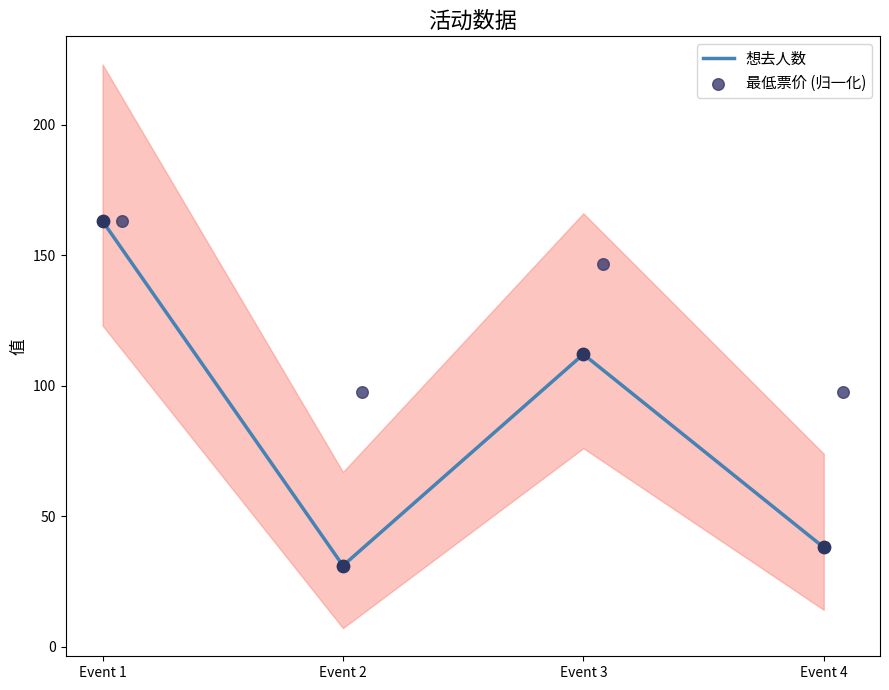

What is the lowest value of the 想去人数 series?

31